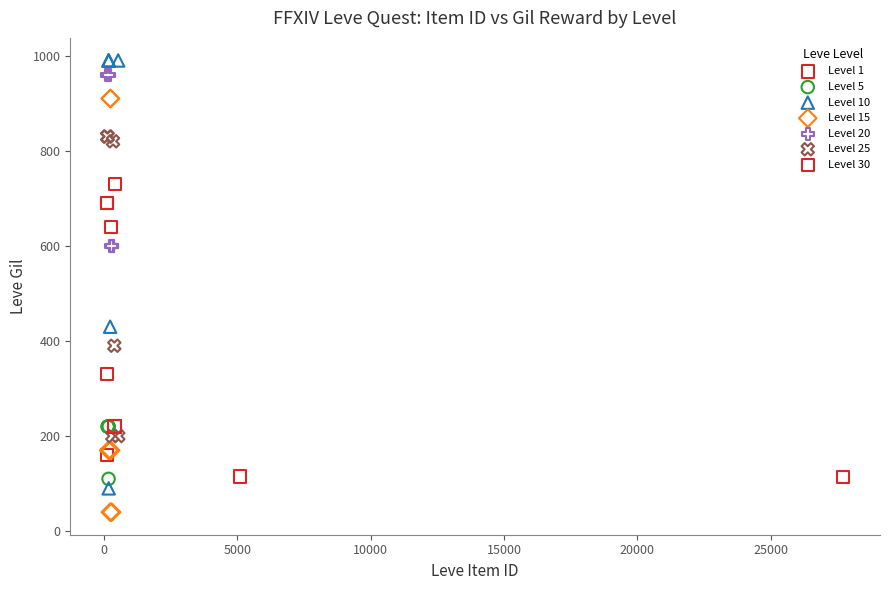

Which series contains the lowest Y value?

Level 15